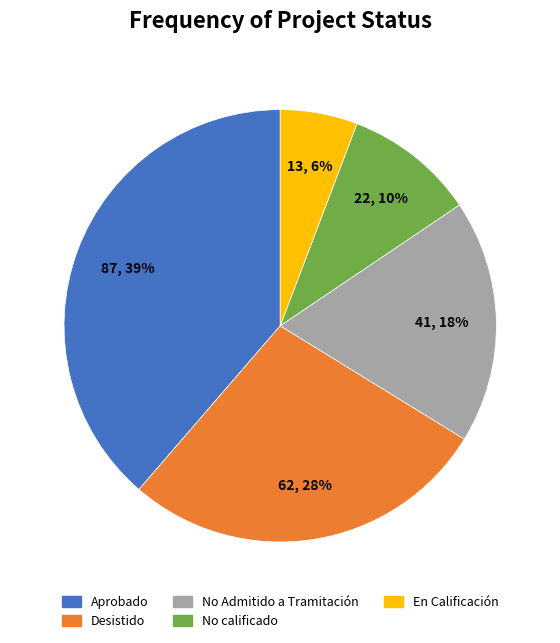

Which category has the smallest portion of the pie?

En Calificación